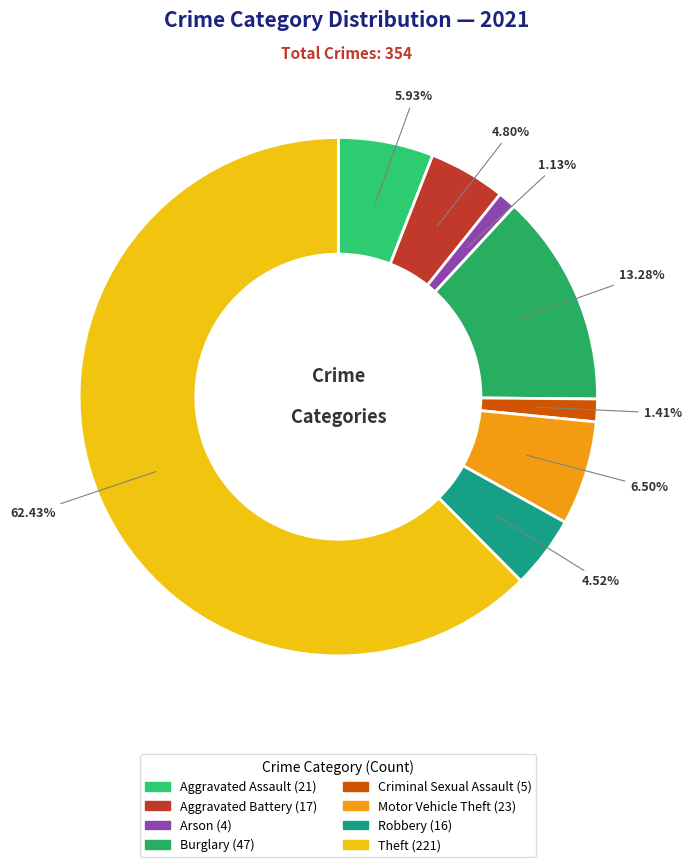

To the nearest percent, what is the difference between the largest and smallest slice percentages?

61%